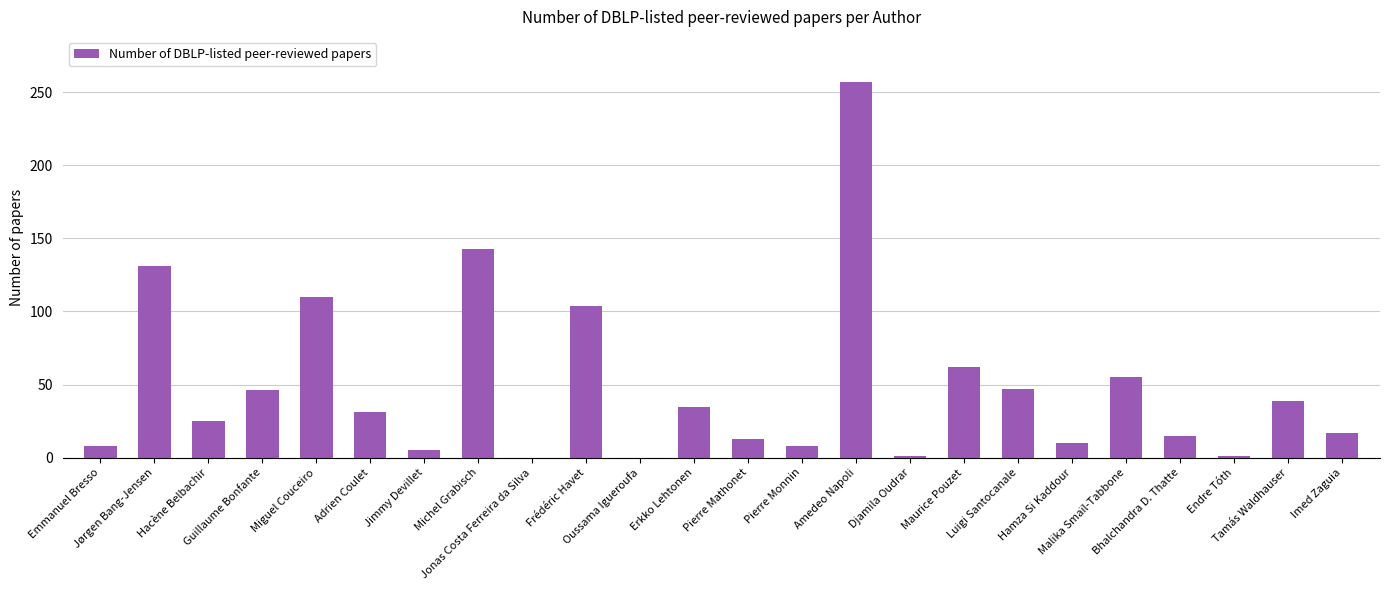

What is the greatest value displayed?

257